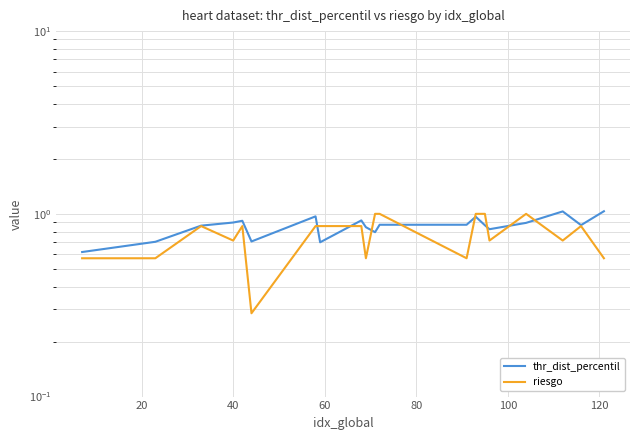

What is the difference between the maximum and minimum values in the thr_dist_percentil series?

0.4